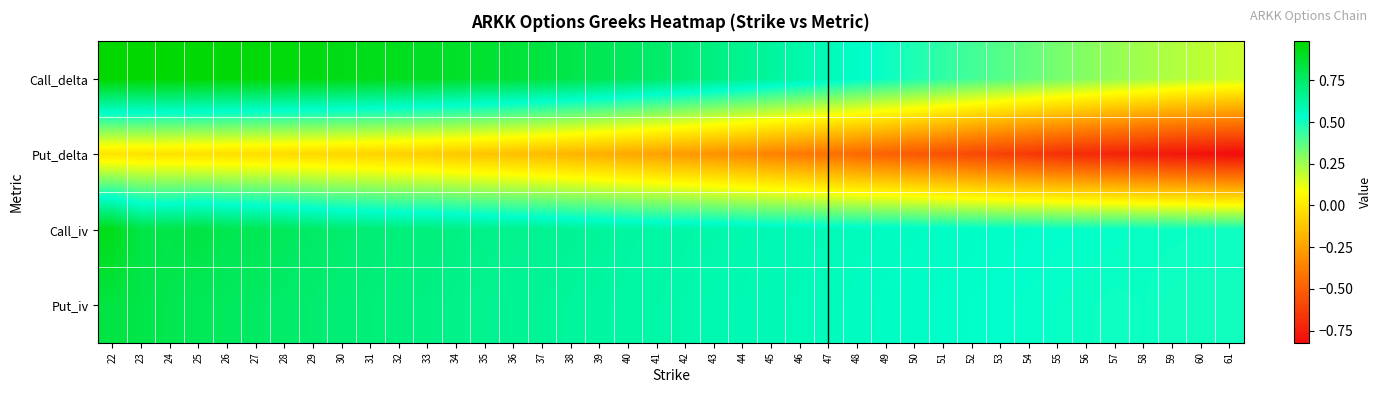

Which category has the highest value across all series?

22